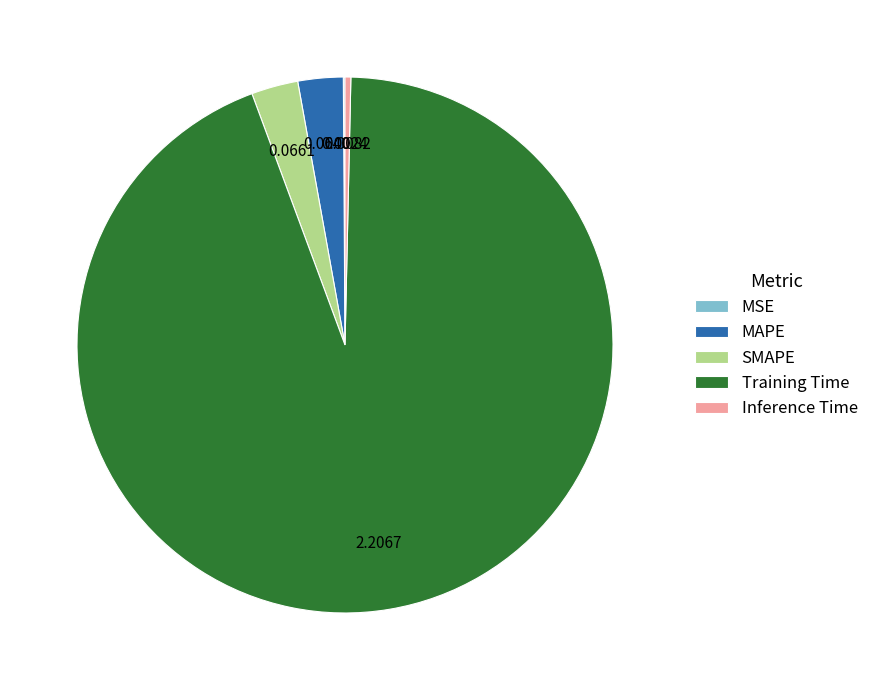

Is SMAPE the majority of the pie?

No